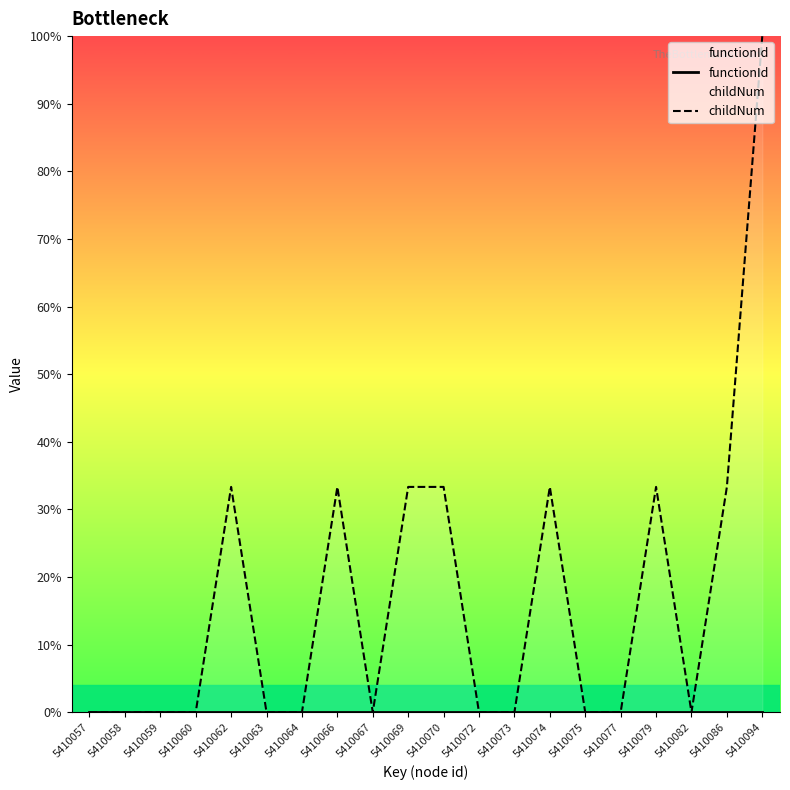

At how many categories does at least one series exceed 0?

8